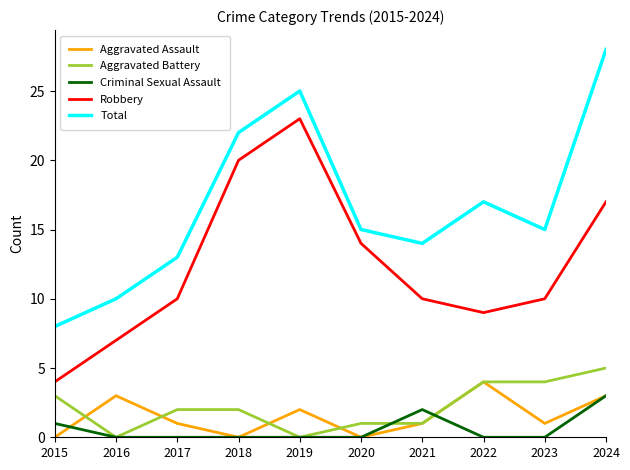

Which category has the lowest value in the Total series?

2015